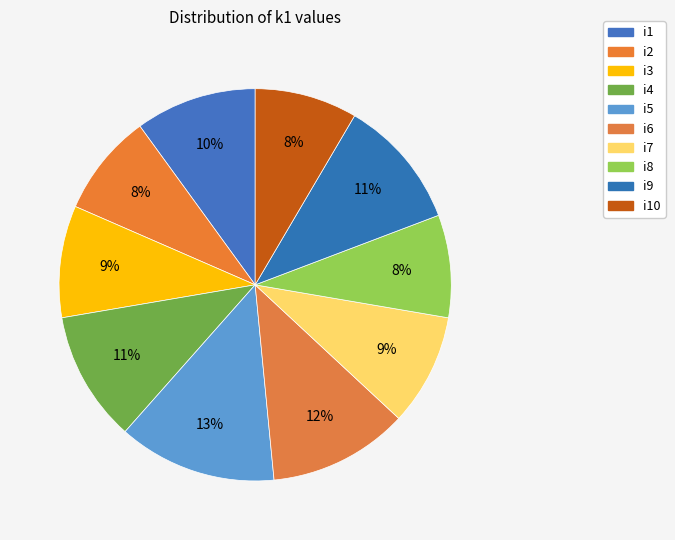

Which category has the smallest portion of the pie?

i2